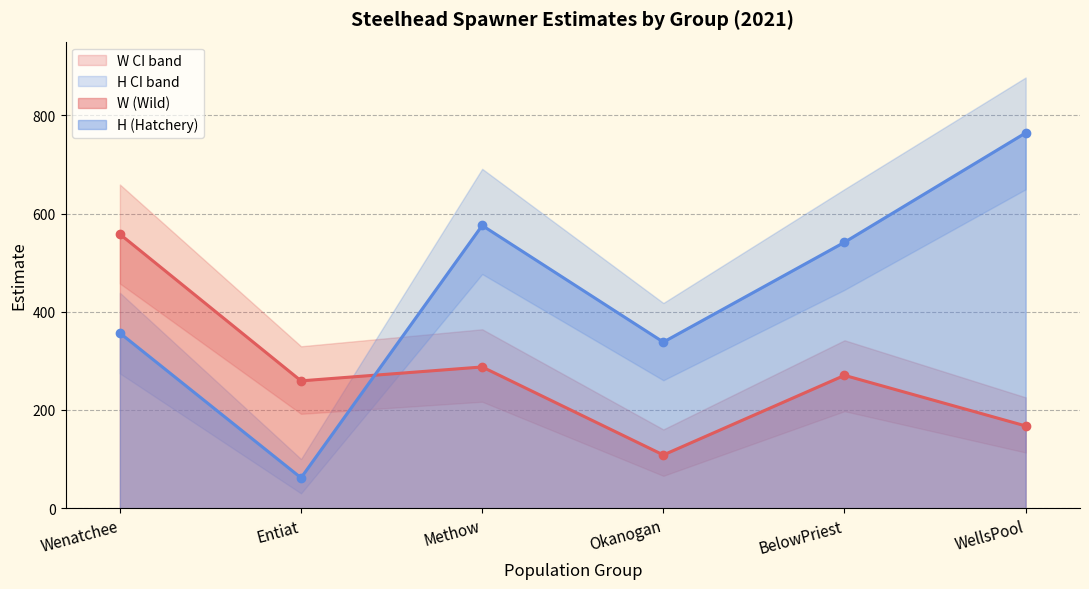

Where is the first local minimum for H upperCI?

Entiat